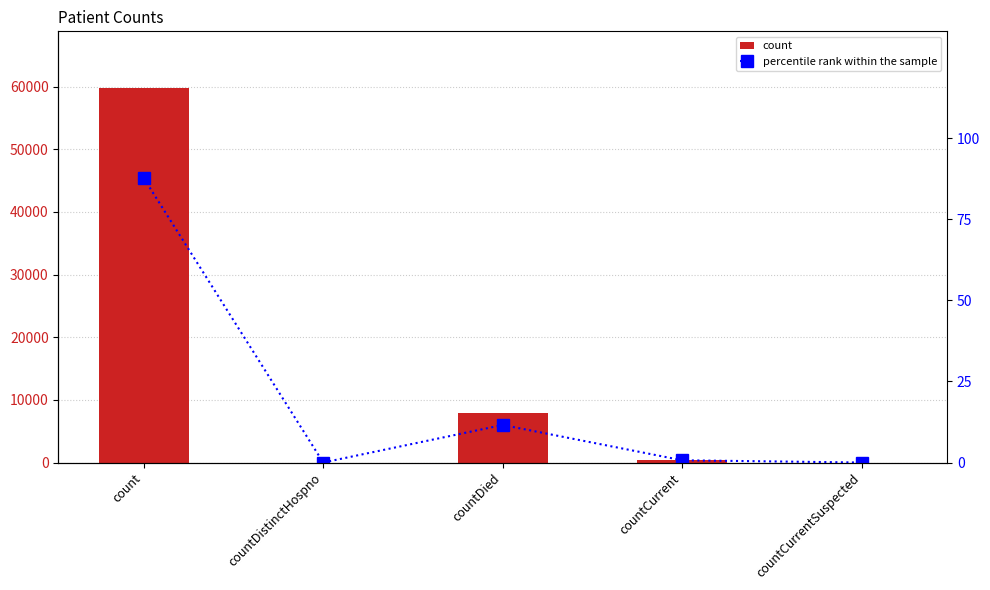

Which label corresponds to the largest value in the chart?

count